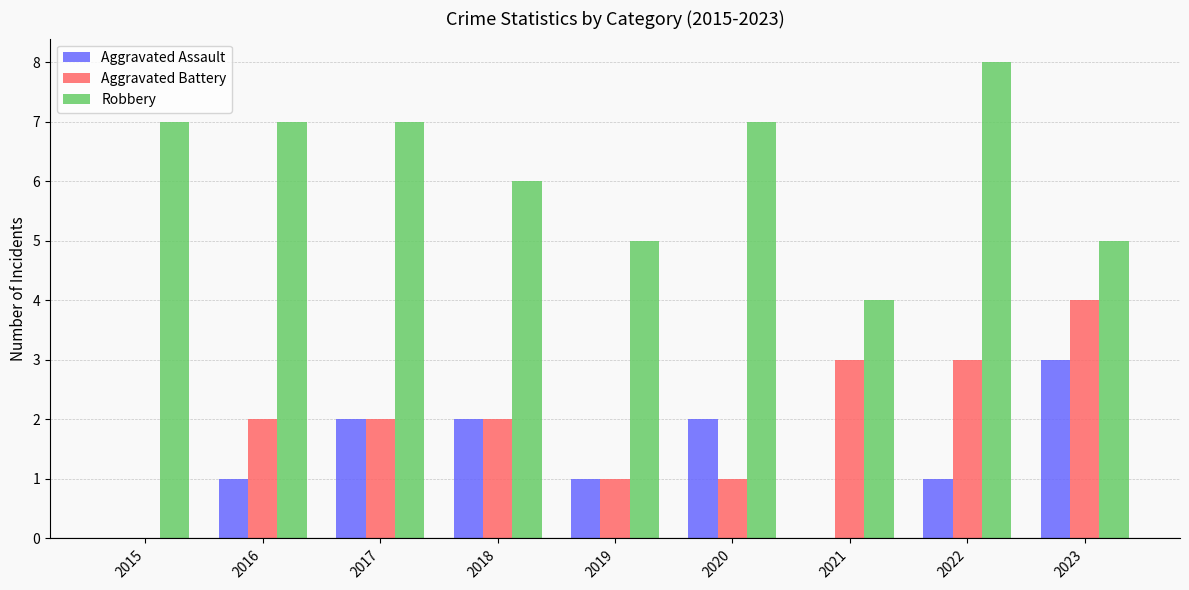

What is the approximate value of Aggravated Battery at 2017?

2